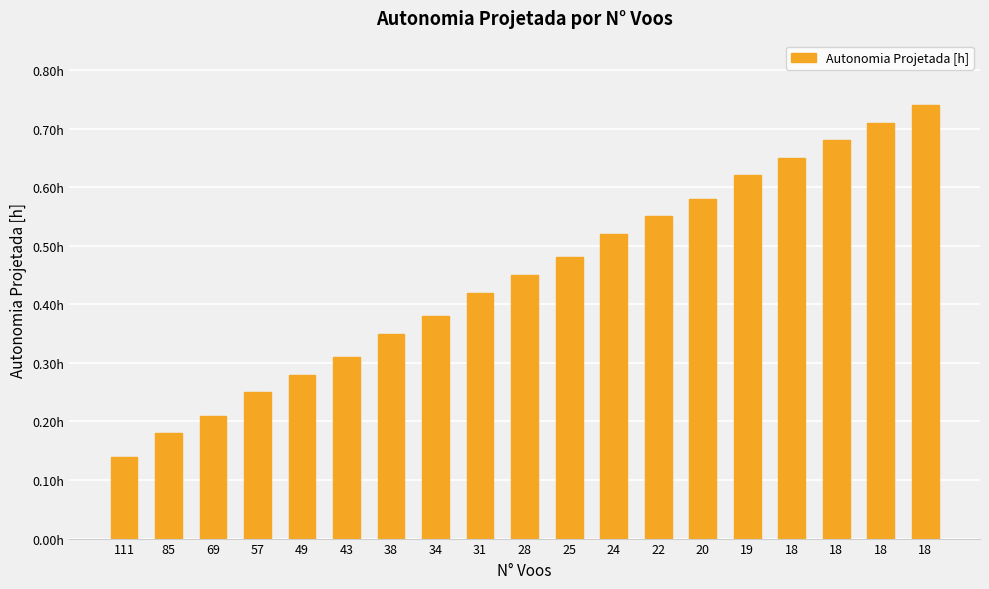

List the labels in order of value, largest first.

18, 18, 18, 18, 19, 20, 22, 24, 25, 28, 31, 34, 38, 43, 49, 57, 69, 85, 111